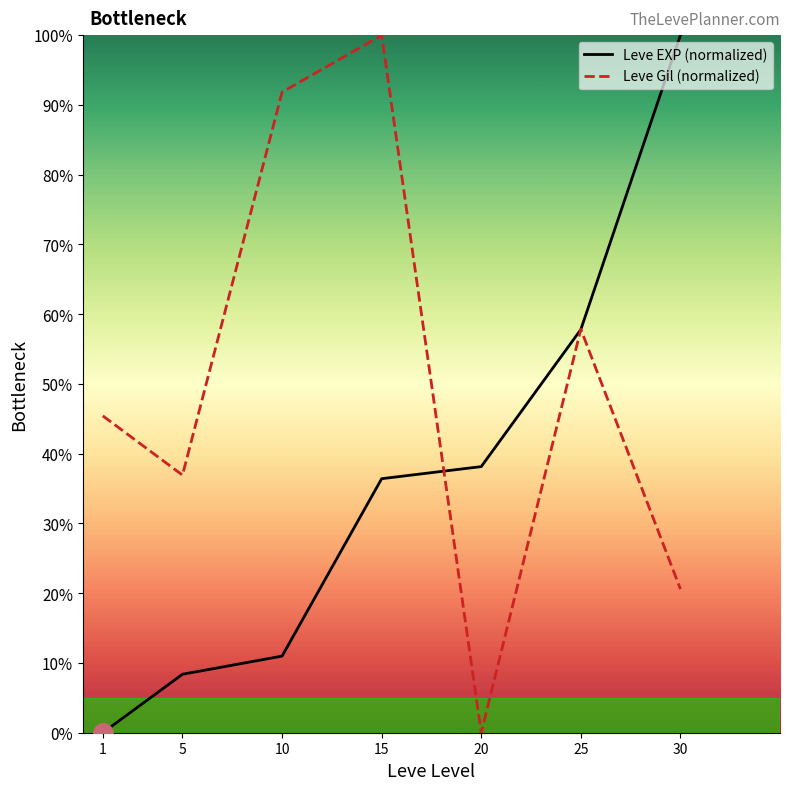

The value of Leve Gil (normalized) at 1 is 28.8. True or false?

False